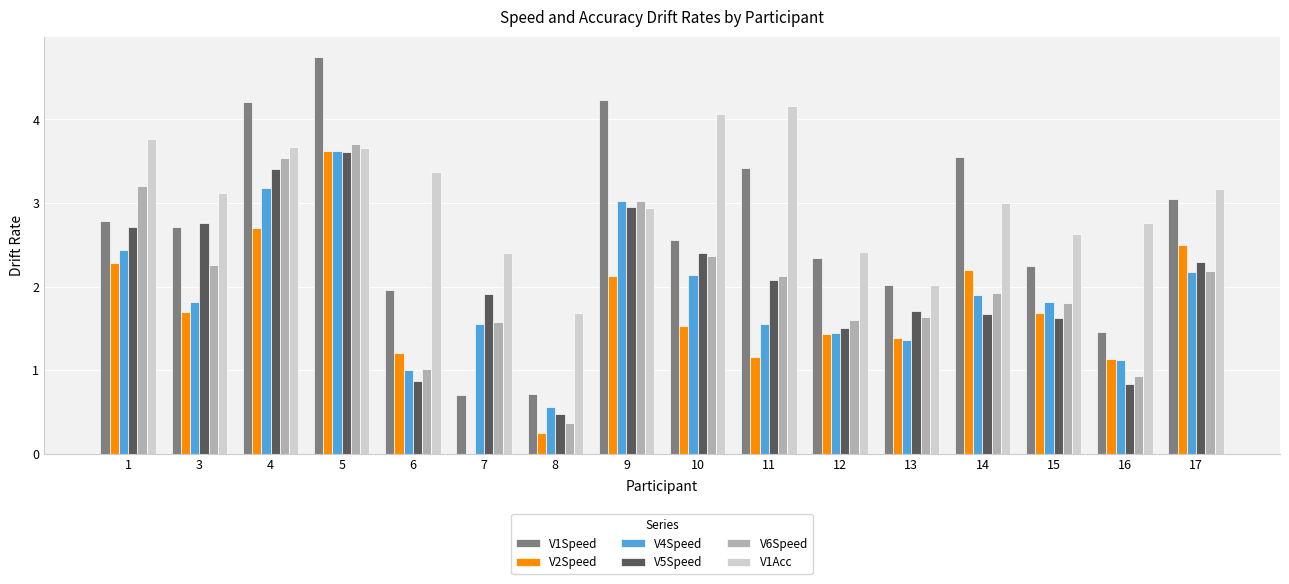

How many values in the V5Speed series exceed 2?

8